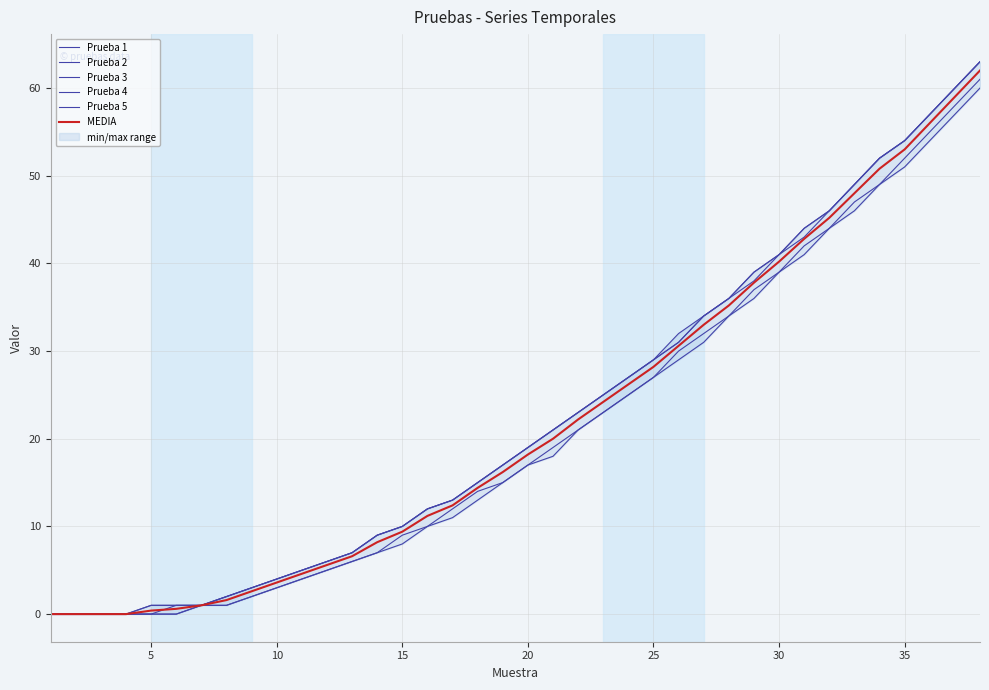

How many lines are shown in the chart?

6